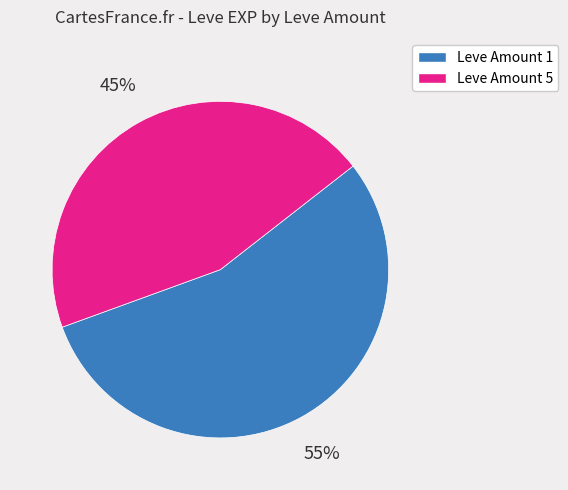

True or false: Leve Amount 5 accounts for 31% of the total.

False